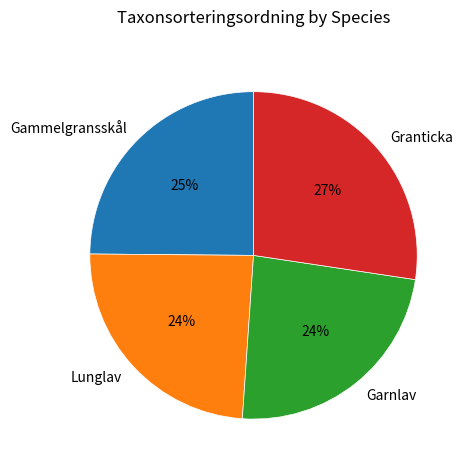

To the nearest percent, what is the difference between the Gammelgransskål and Lunglav slice percentages?

1%